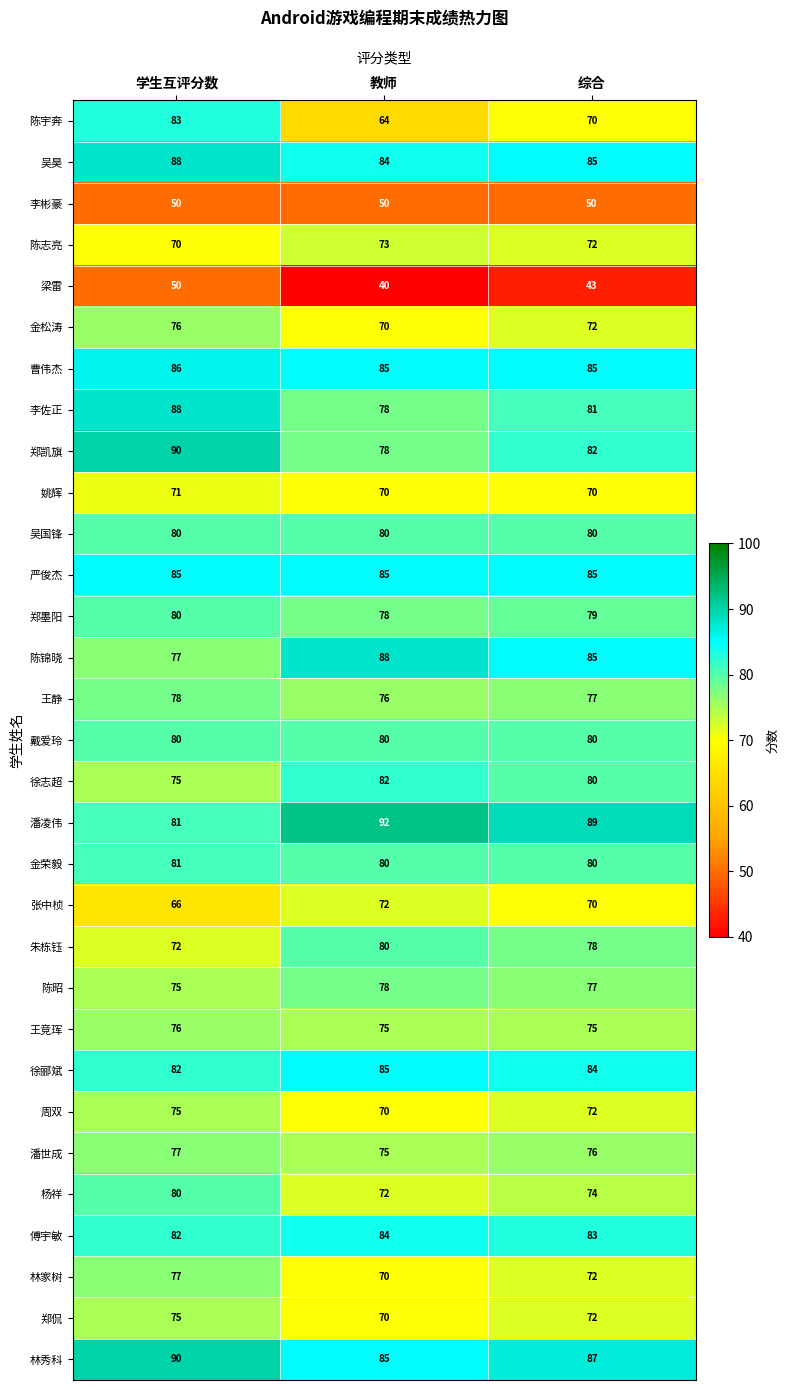

What is the sum of all 严俊杰 values?

255